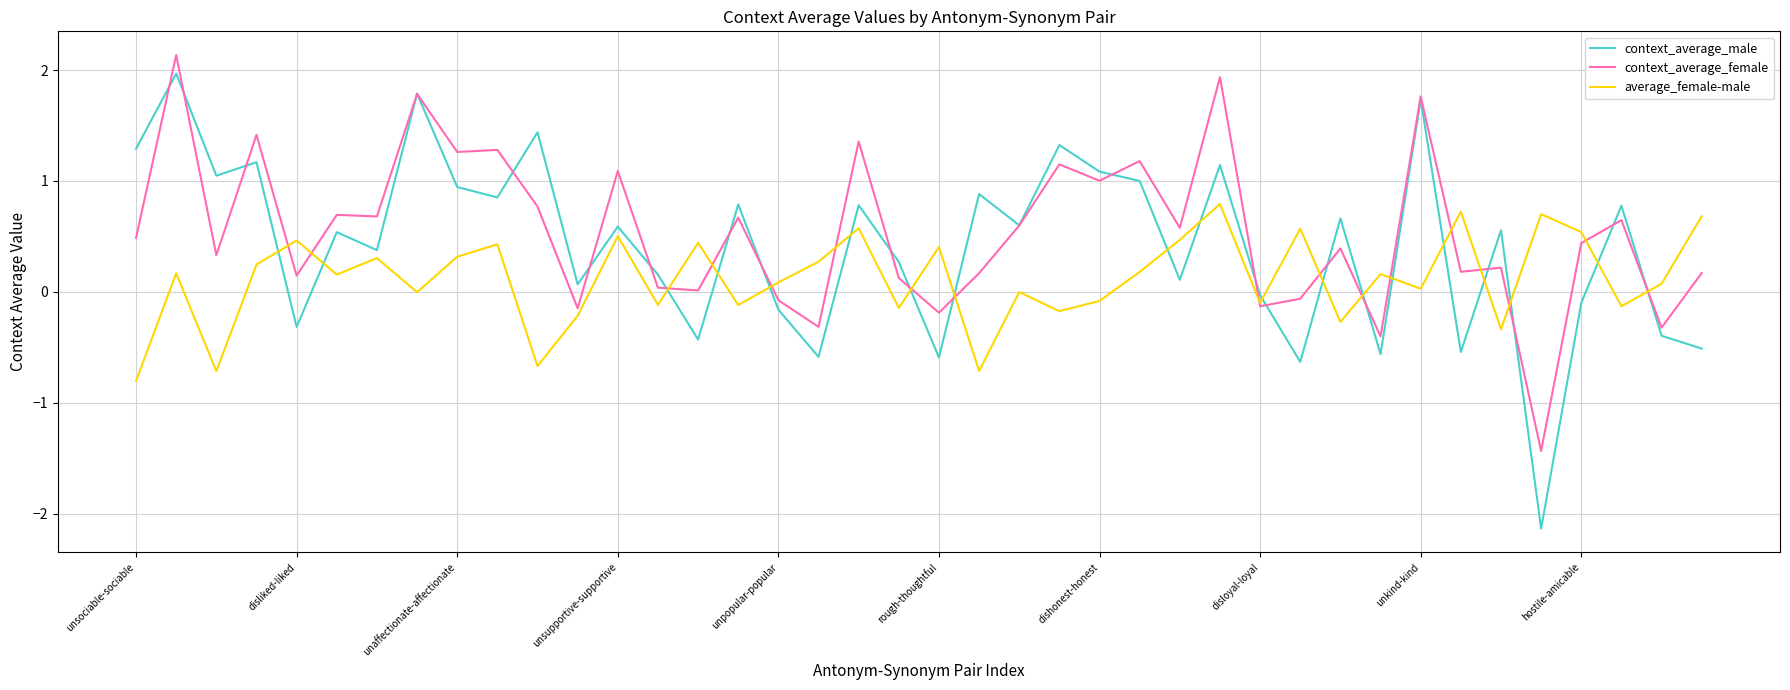

At how many categories does at least one series exceed 0?

39